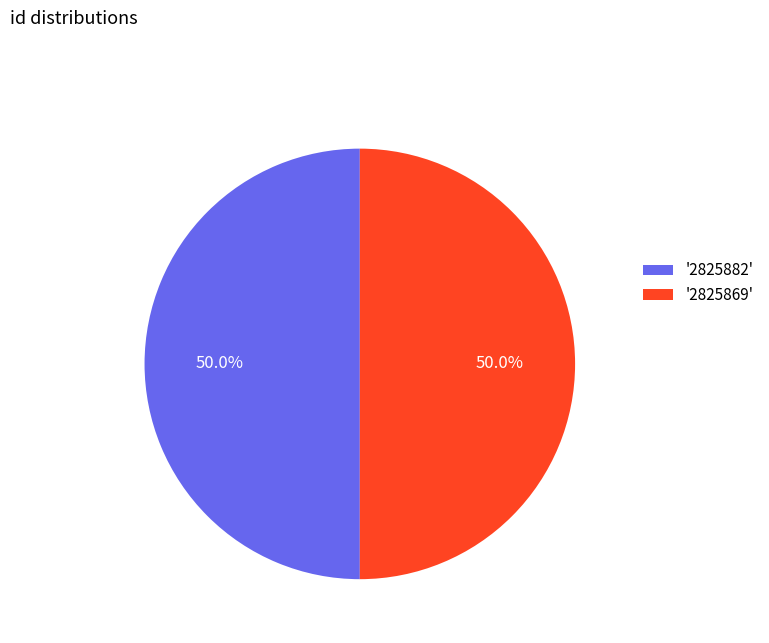

What percentage do '2825882' and '2825869' together represent?

100.0%